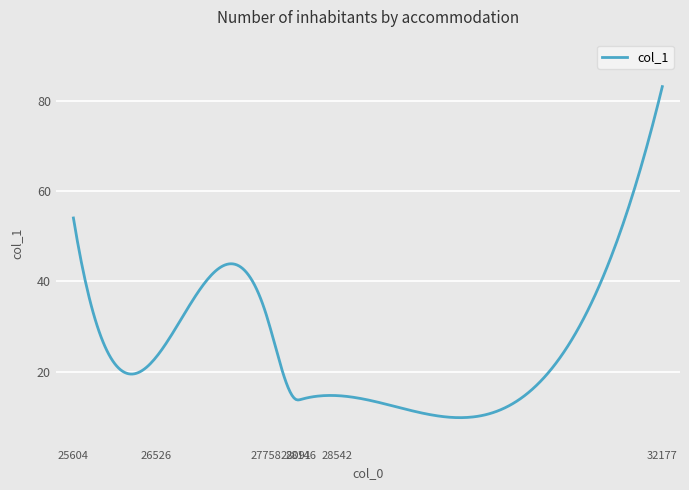

What is the maximum value shown in the chart?

83.1